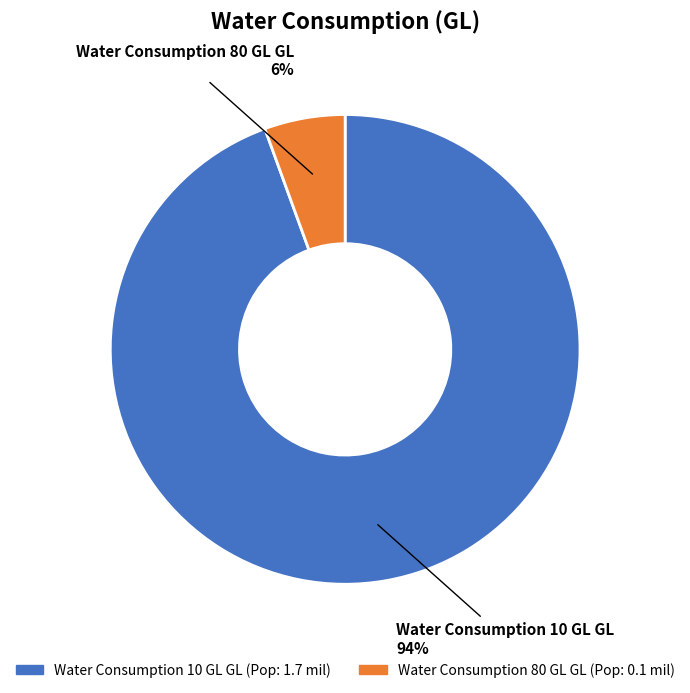

Is there a majority slice in this chart?

Yes